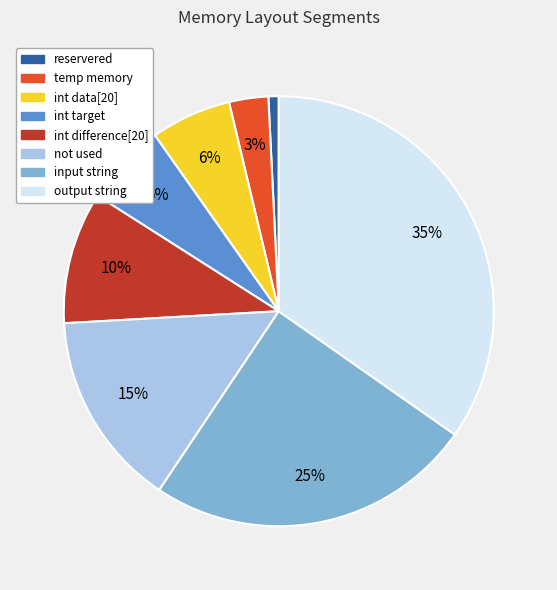

Count the number of slices in the pie.

8